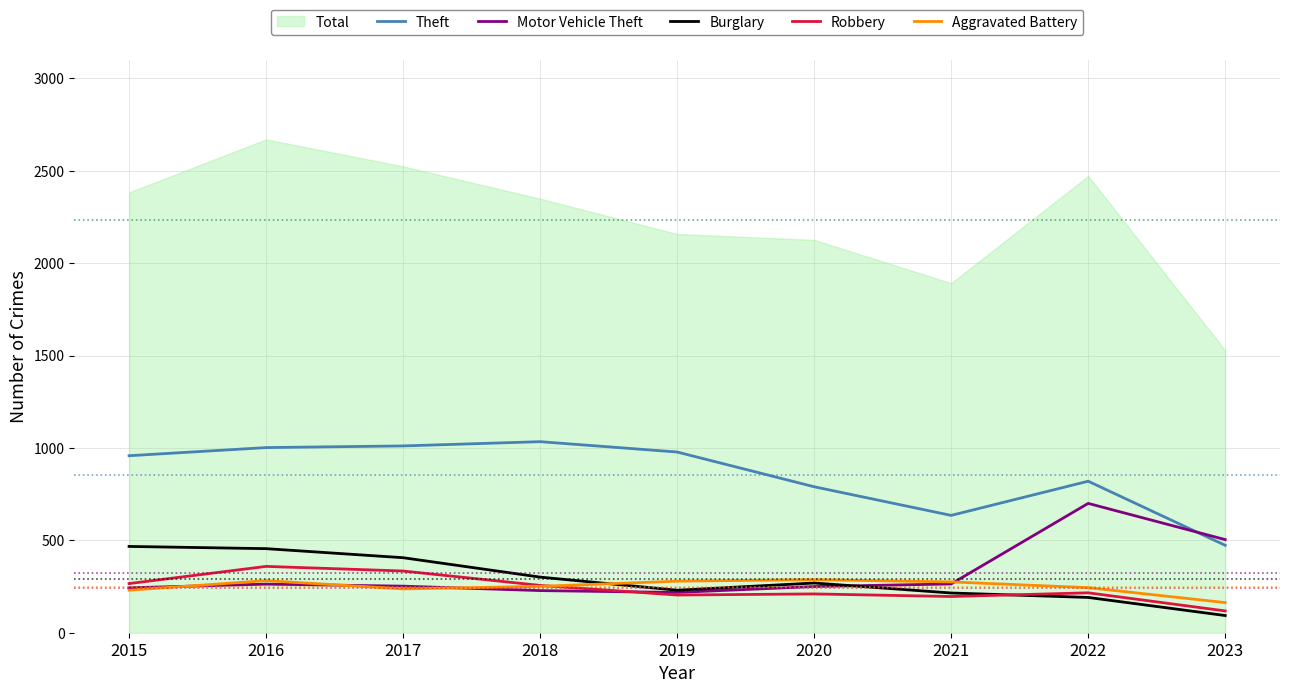

True or false: Theft and Aggravated Battery intersect in this chart.

False